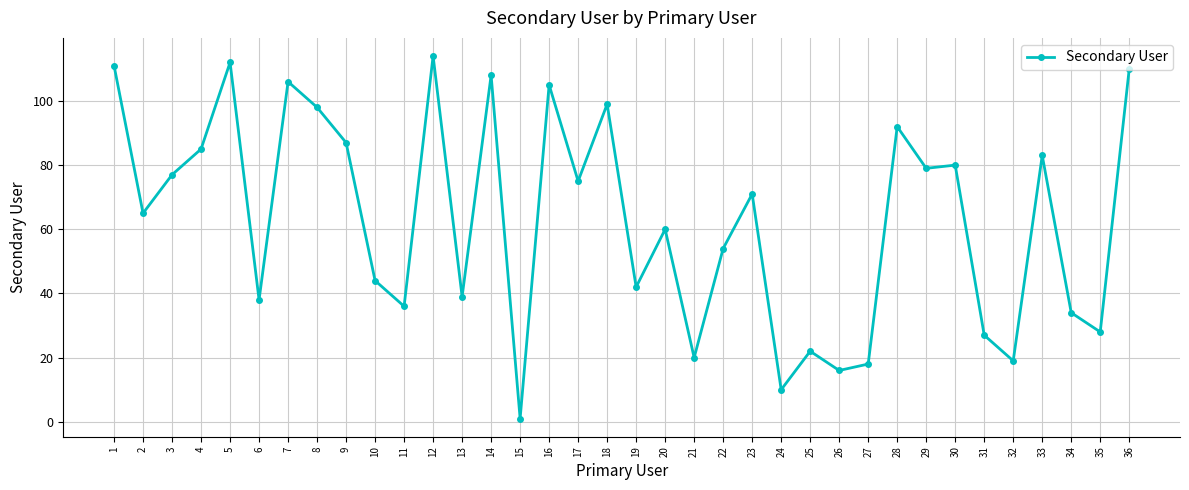

What is the difference between the second highest and minimum values?

111